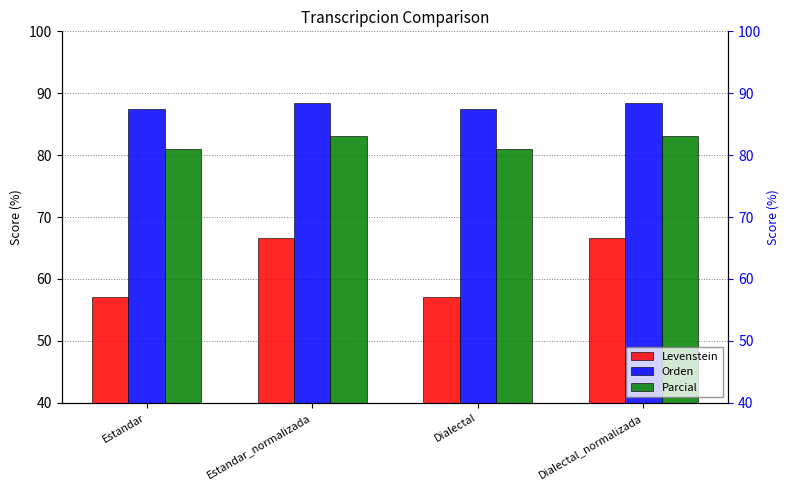

How many values in the Orden series exceed 88?

2